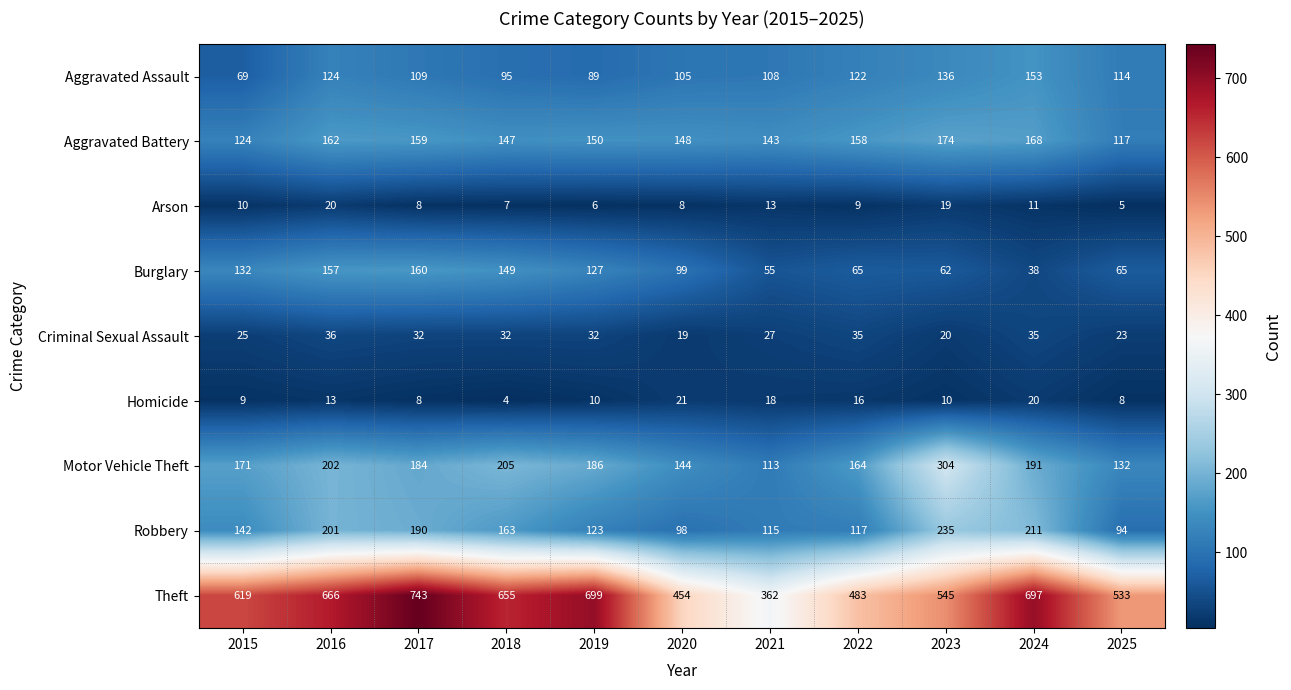

What is the sum of the Aggravated Battery values at 2015 and 2019?

274